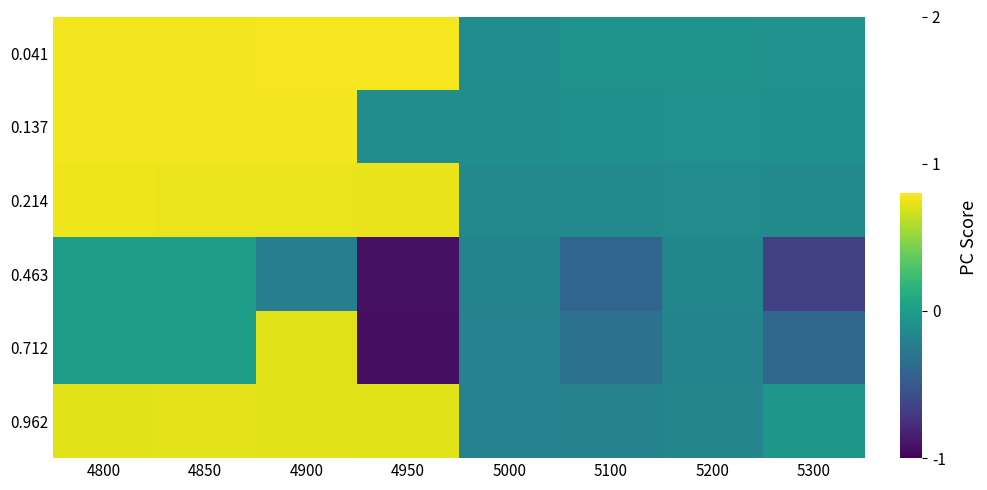

Reading right to left, extract all data points from this chart.

0.041: 5300=-0.1	5200=-0.1	5100=-0.1	5000=-0.1	4950=0.8	4900=0.8	4850=0.8	4800=0.8
0.137: 5300=-0.1	5200=-0.1	5100=-0.1	5000=-0.1	4950=-0.1	4900=0.8	4850=0.8	4800=0.8
0.214: 5300=-0.1	5200=-0.1	5100=-0.1	5000=-0.2	4950=0.7	4900=0.7	4850=0.7	4800=0.8
0.463: 5300=-0.7	5200=-0.2	5100=-0.4	5000=-0.2	4950=-0.9	4900=-0.2	4850=0.0	4800=0.0
0.712: 5300=-0.4	5200=-0.2	5100=-0.3	5000=-0.2	4950=-0.9	4900=0.7	4850=0.0	4800=0.0
0.962: 5300=-0.0	5200=-0.2	5100=-0.2	5000=-0.2	4950=0.7	4900=0.7	4850=0.7	4800=0.7